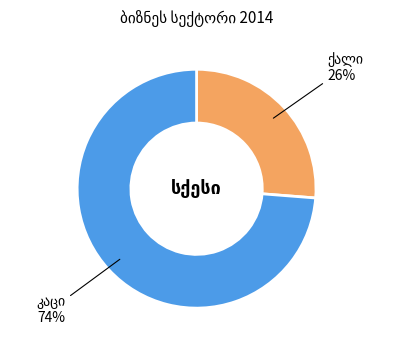

To the nearest percent, what is the difference between the largest and smallest slice percentages?

48%